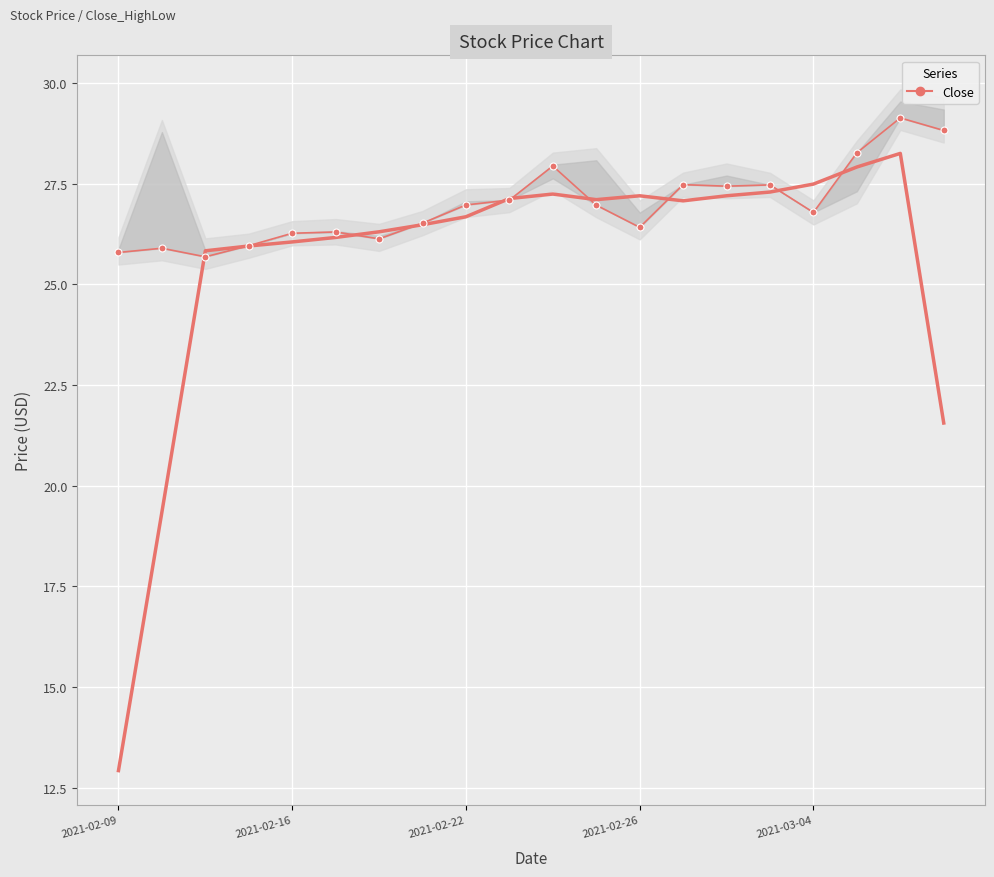

Is this an area chart (filled region under the line)?

No